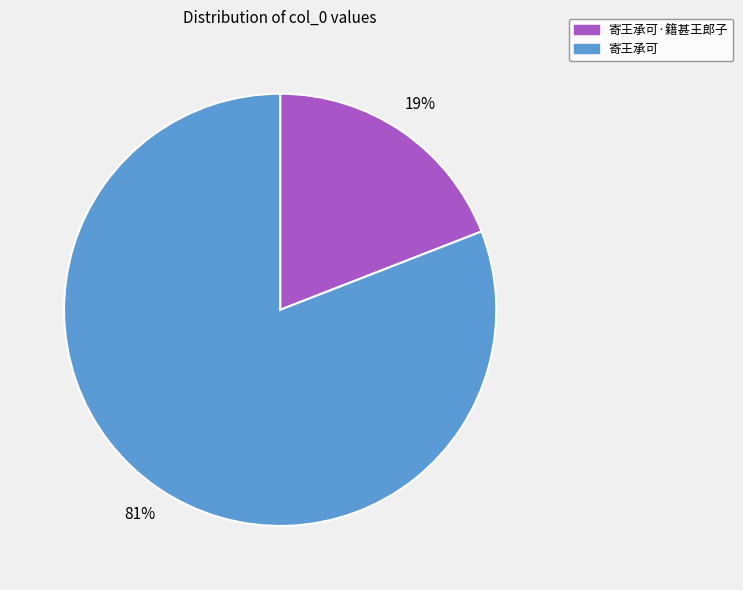

Count the number of slices in the pie.

2